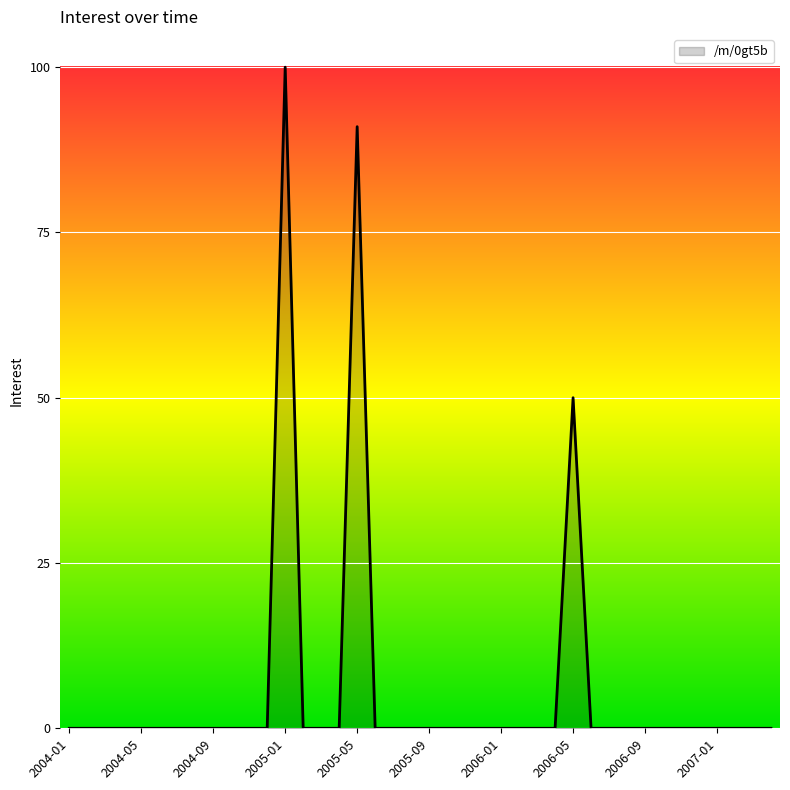

What is the difference between the maximum and minimum values?

100